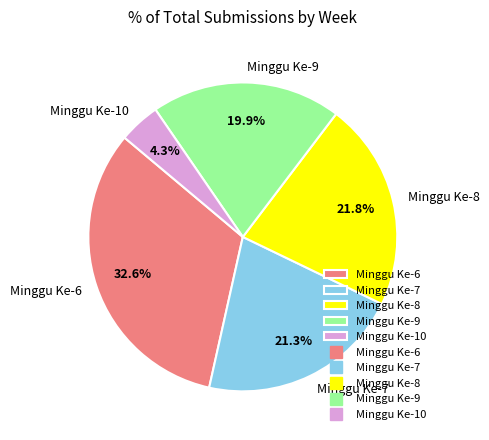

Which category has the biggest portion of the pie?

Minggu Ke-6